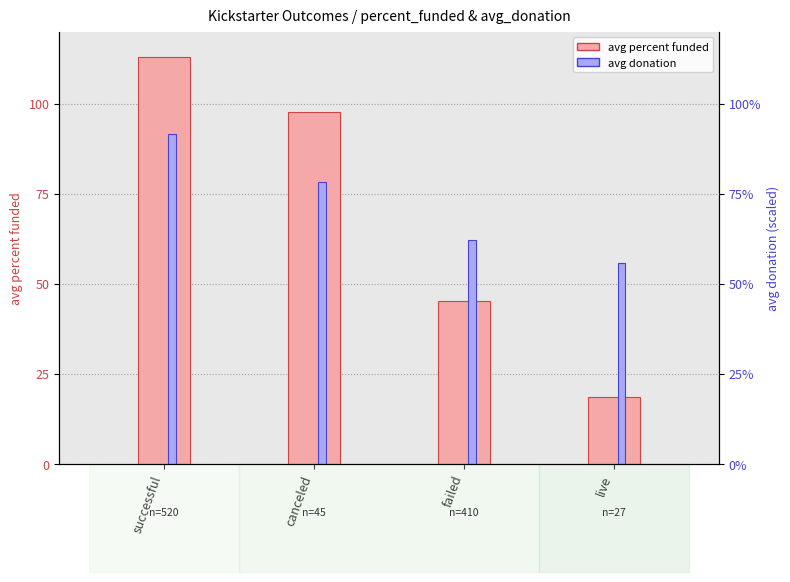

At which category is the sum across all series the highest?

successful